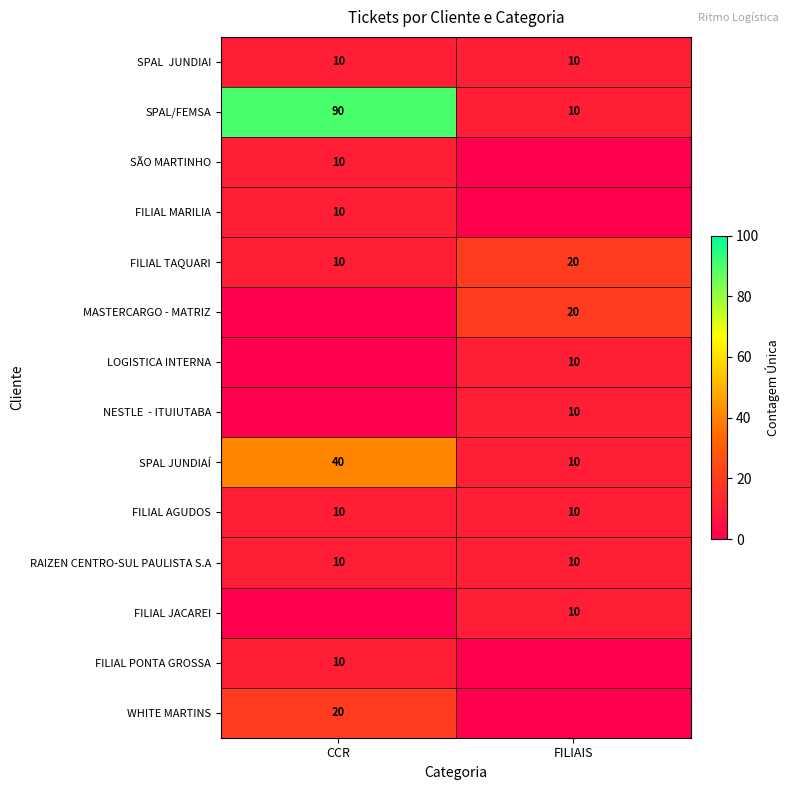

What is the difference between the highest and lowest values at FILIAIS?

20